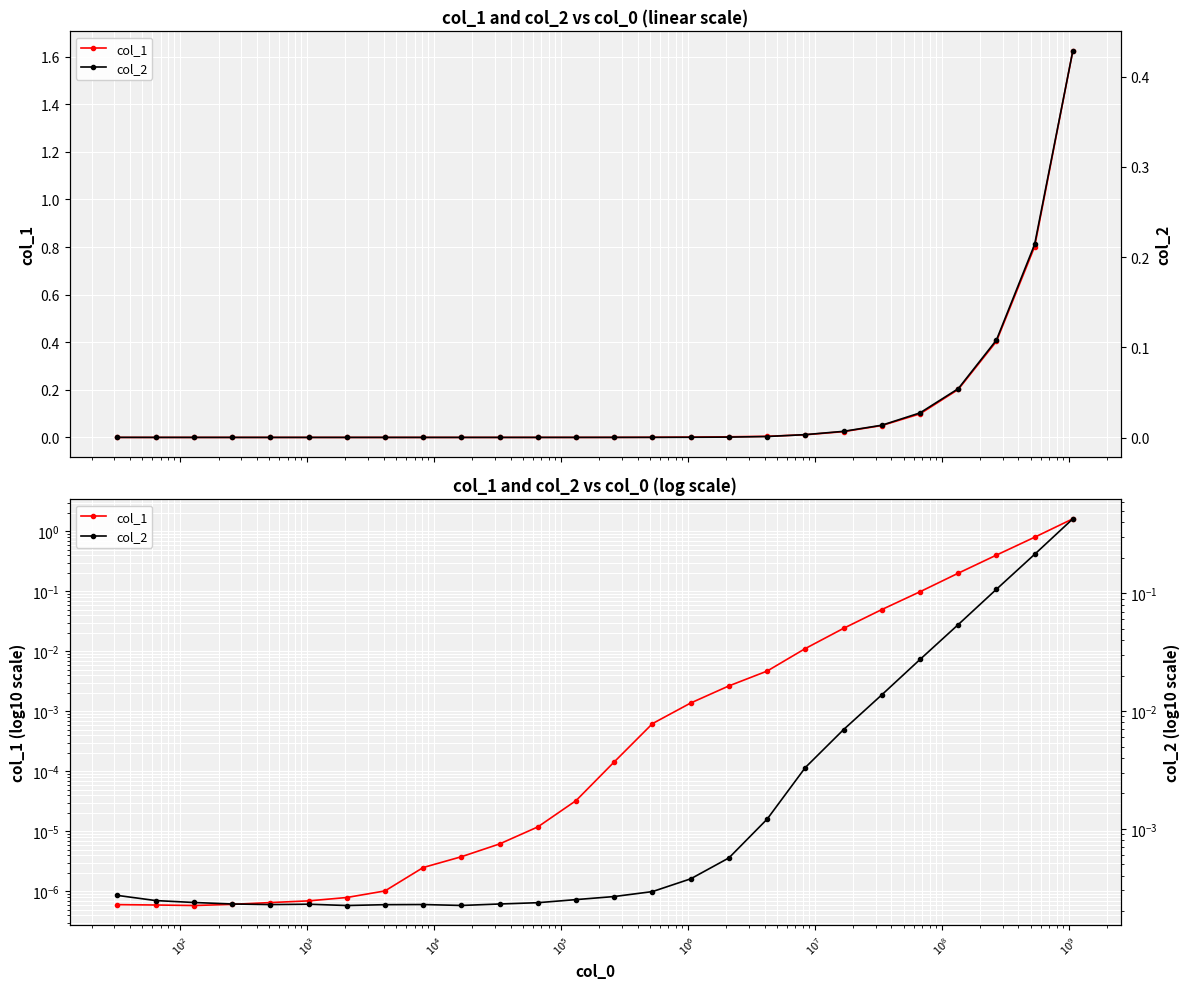

Count the number of categories in the chart.

26